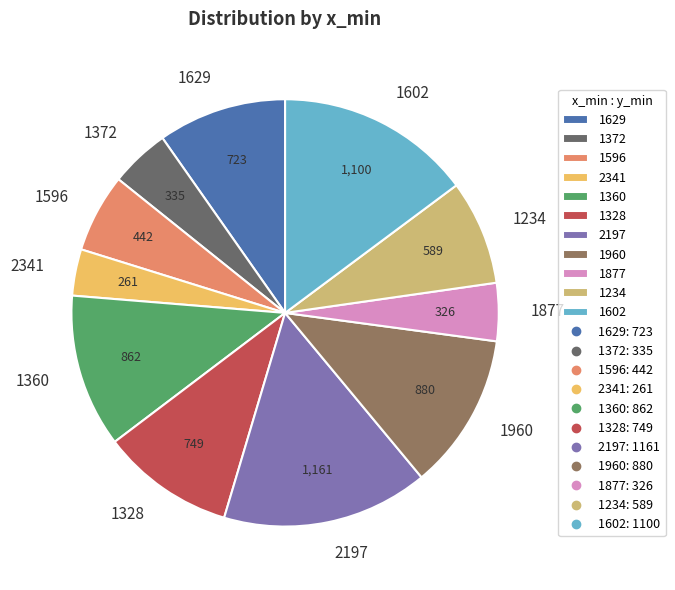

Is the sum of 1877 and 1360 greater than half?

No